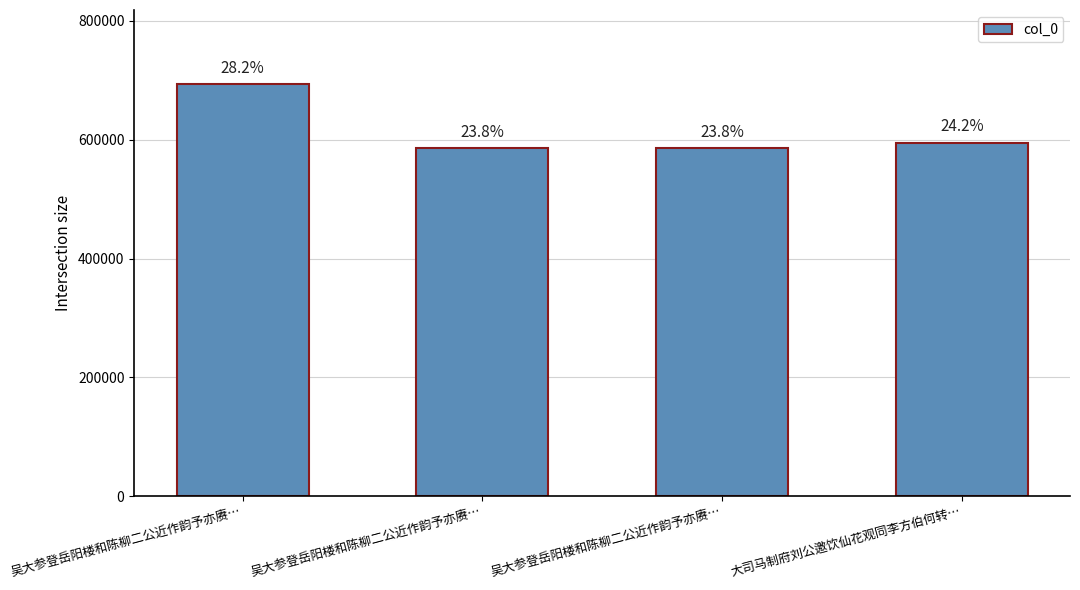

Approximately how many times larger is the value at 大司马制府刘公邀饮仙花观同李方伯何转… compared to 吴大参登岳阳楼和陈柳二公近作韵予亦赓…?

1.0